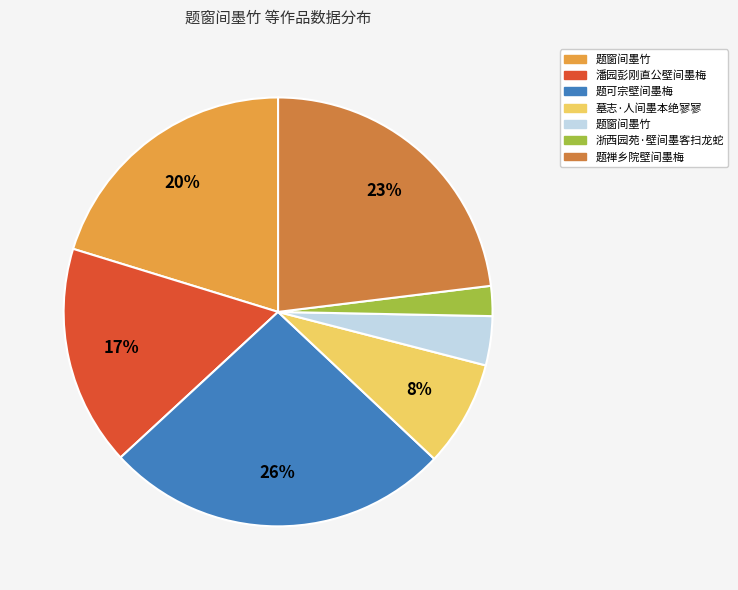

Is there a majority slice in this chart?

No